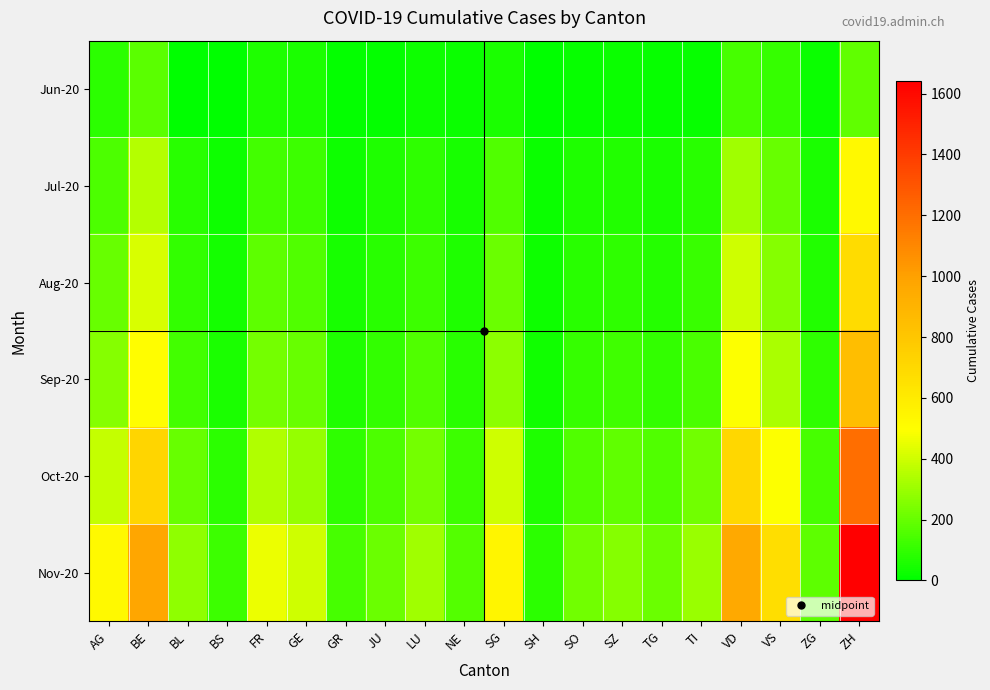

At which category is the sum across all series the highest?

ZH